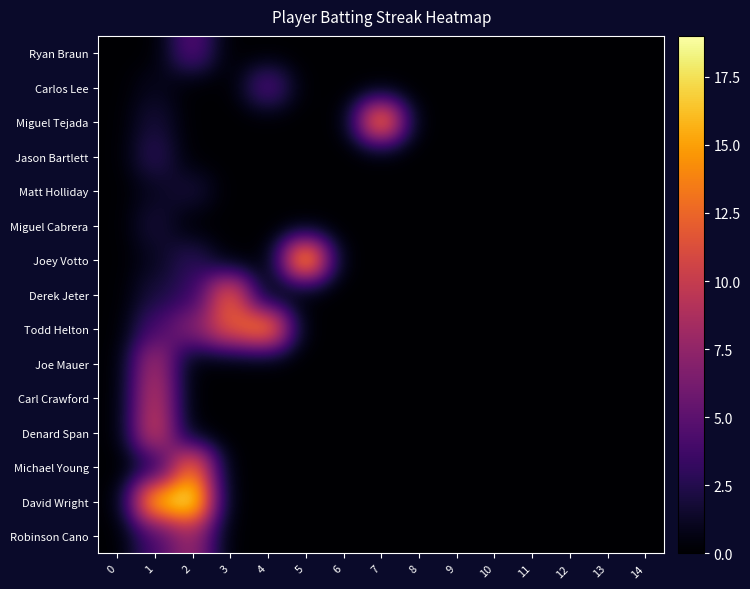

What is the greatest value displayed?

19